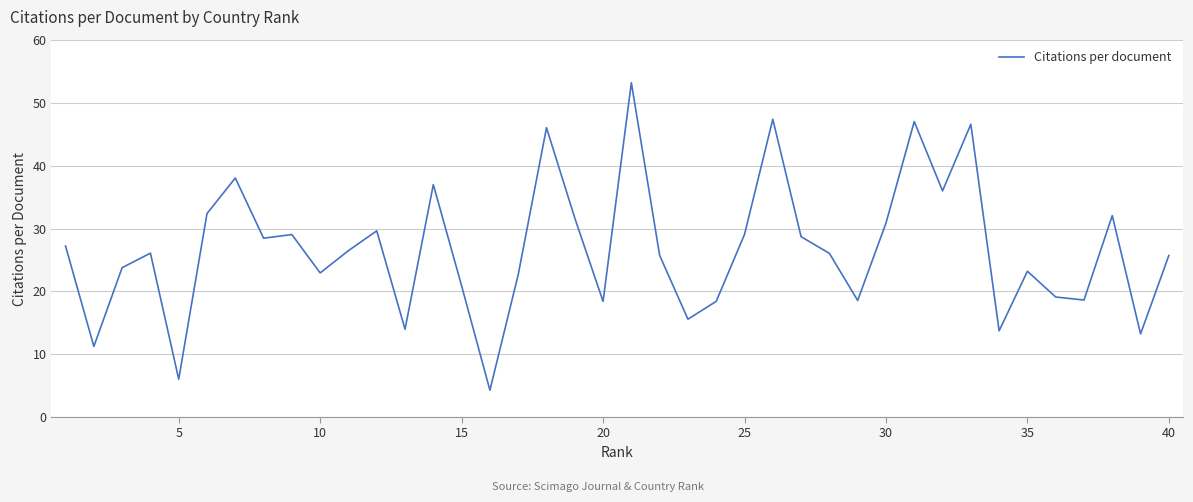

What is the maximum value shown in the chart?

53.2